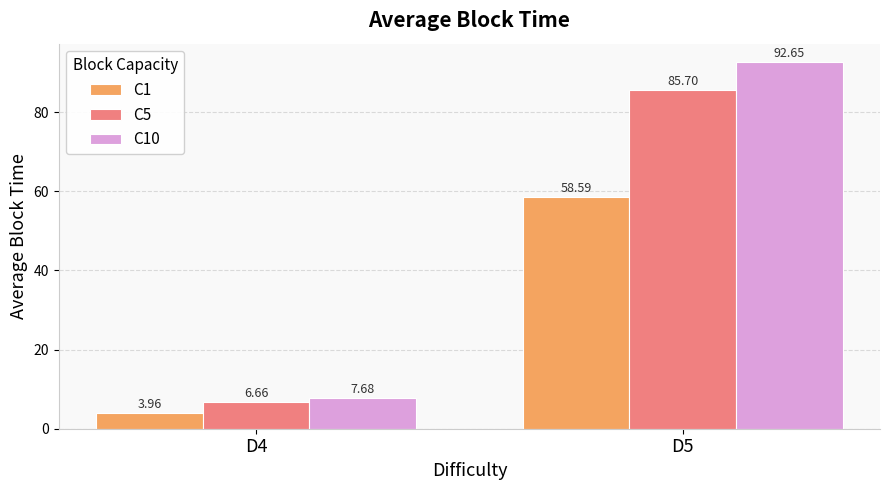

Is the value of C10 at D4 greater than the value of C1 at D4?

Yes